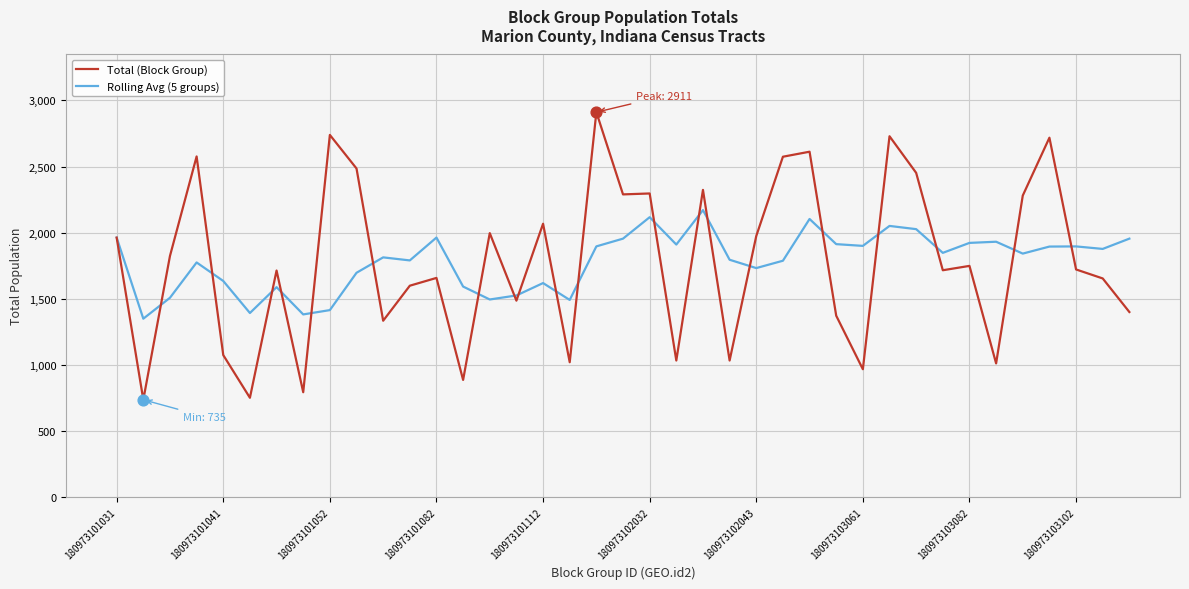

Which series has the widest spread of values?

Total (Block Group)